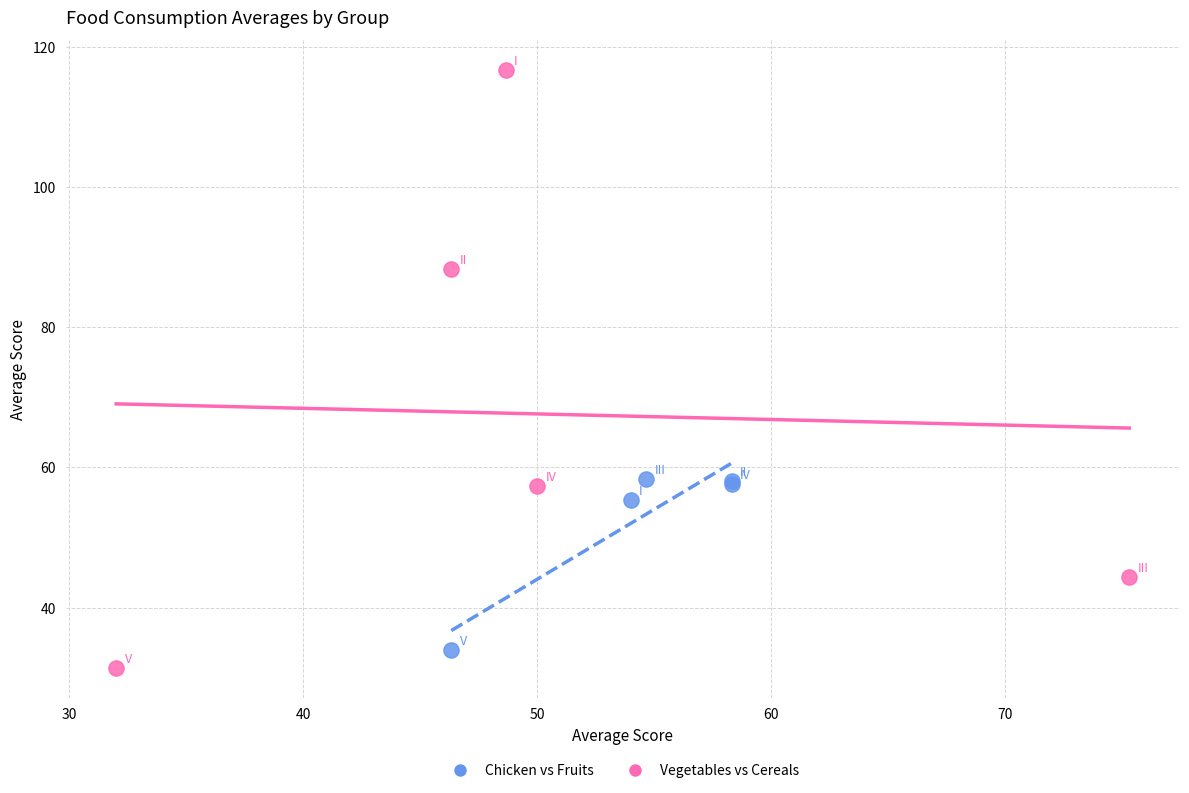

Which series has the widest spread of Y values?

Vegetables vs Cereals